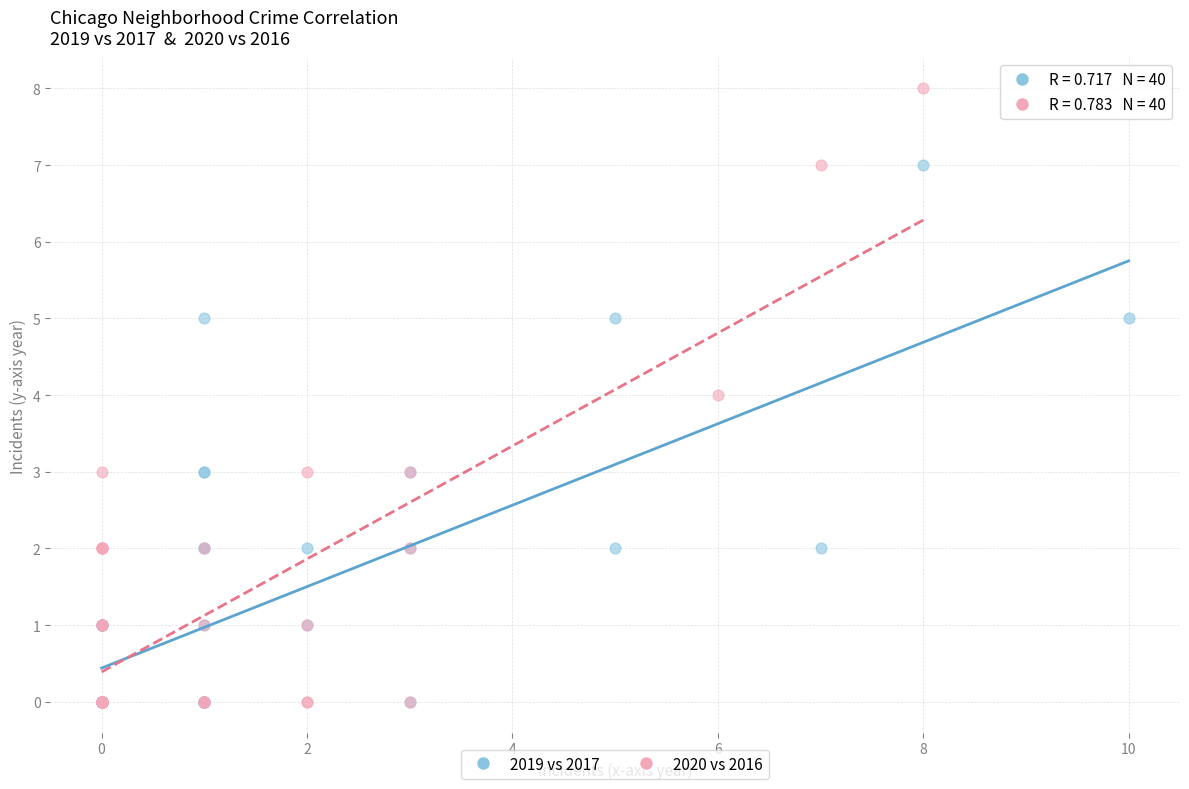

Which series contains the highest Y value?

2020 vs 2016